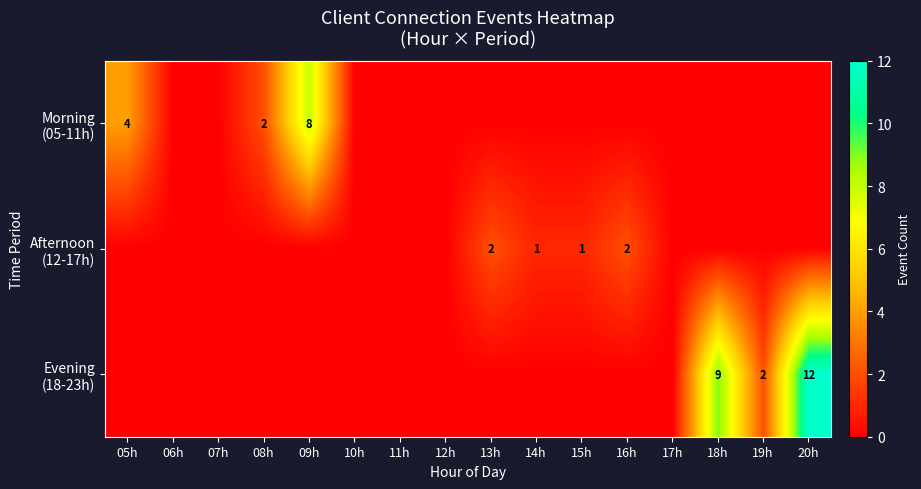

The Evening (18-23h) series shows 12 at 20h. True or false?

True